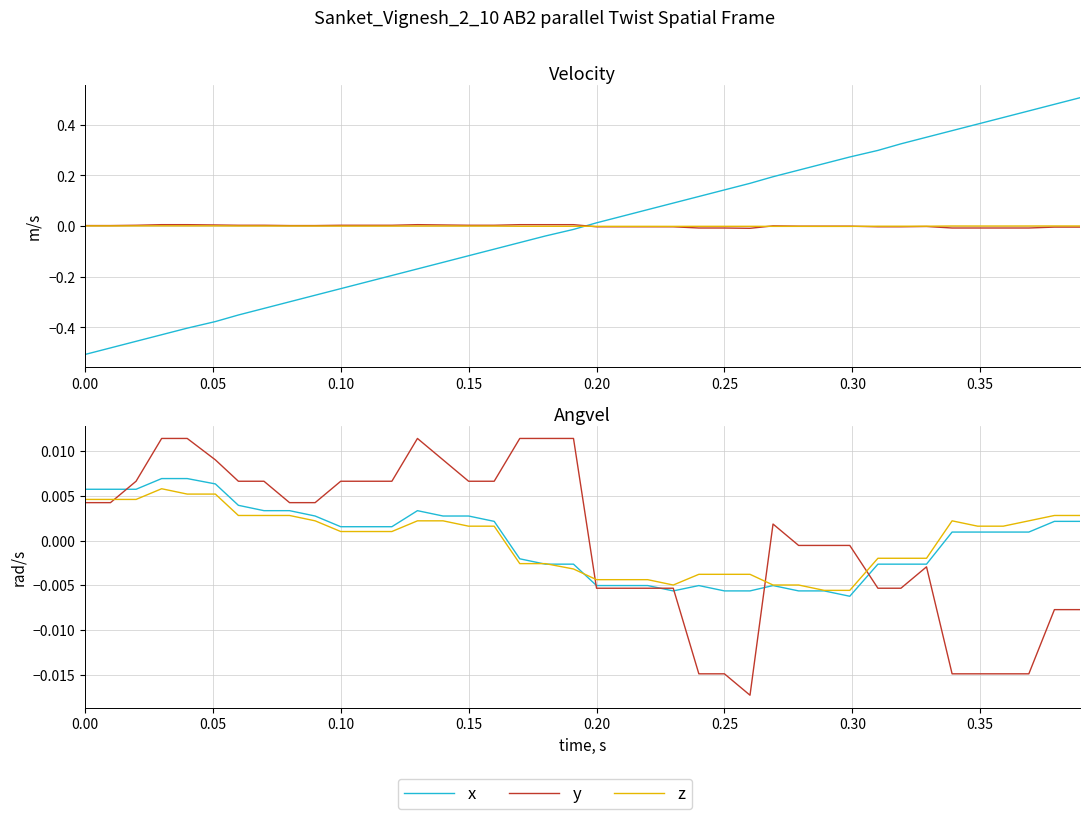

The z series shows 0.0 at 0.00. True or false?

True